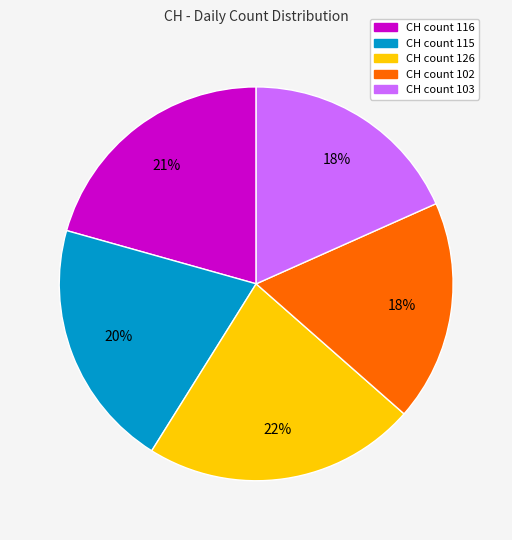

How many slices are in this pie chart?

5